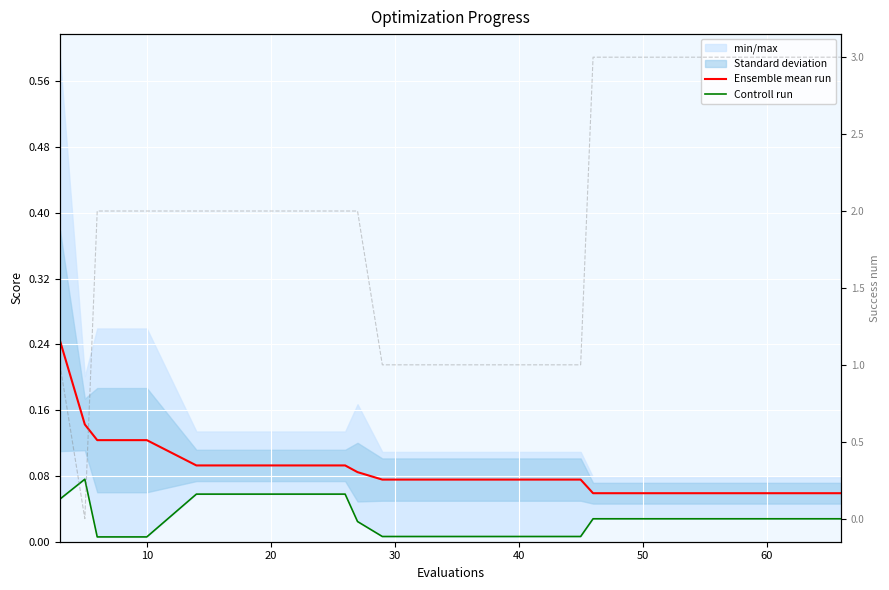

How many categories are shown in the chart?

20